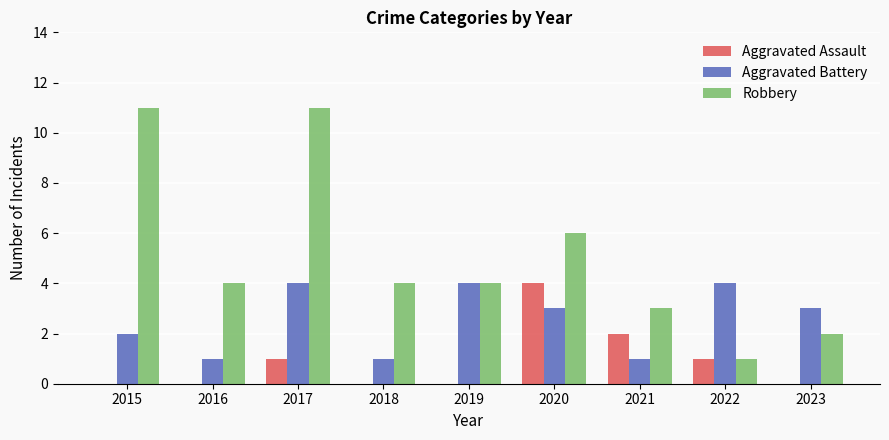

What is the average value of the Aggravated Assault series?

1